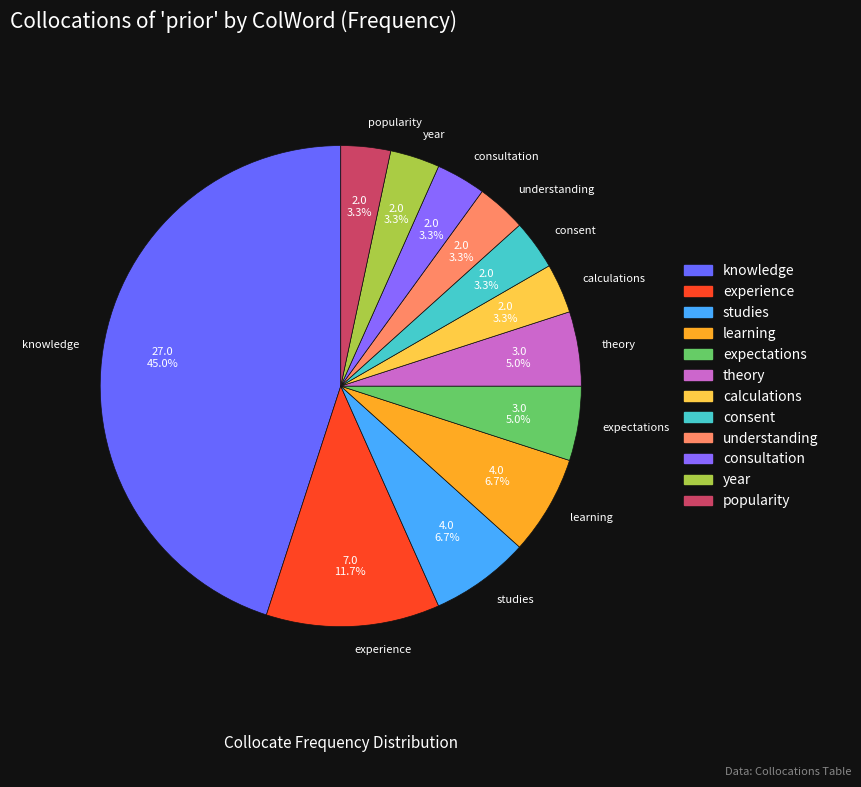

How many slices are in this pie chart?

12